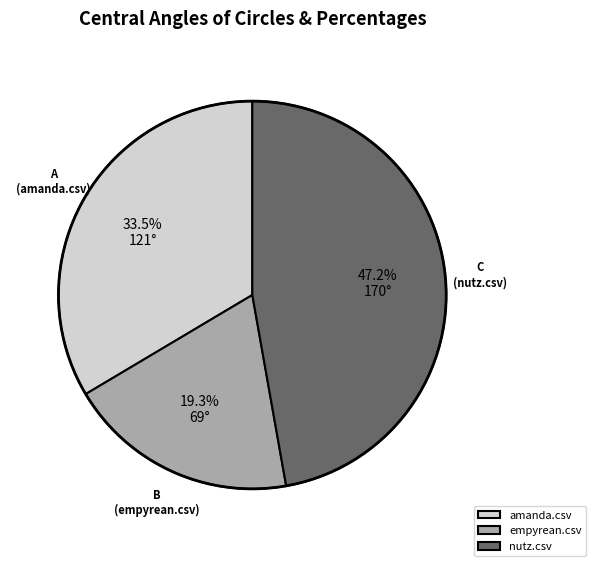

Which slice is the largest?

nutz.csv